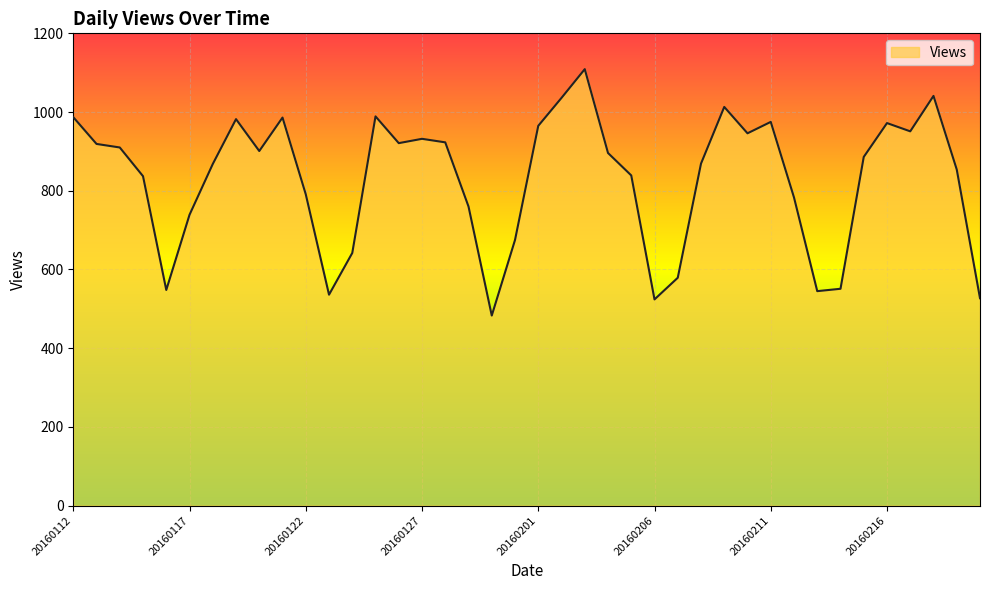

What is the minimum value shown in the chart?

483